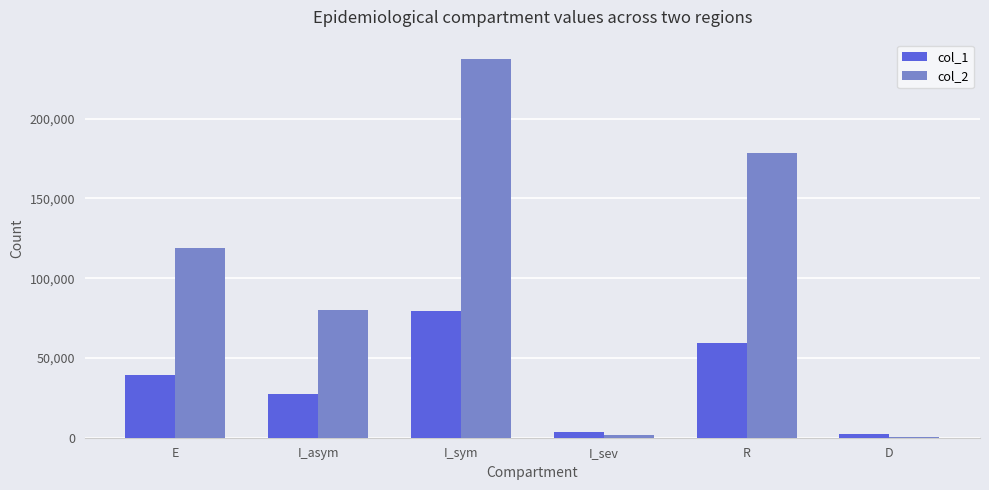

What is the approximate value of col_2 at D, to the nearest 10?

210